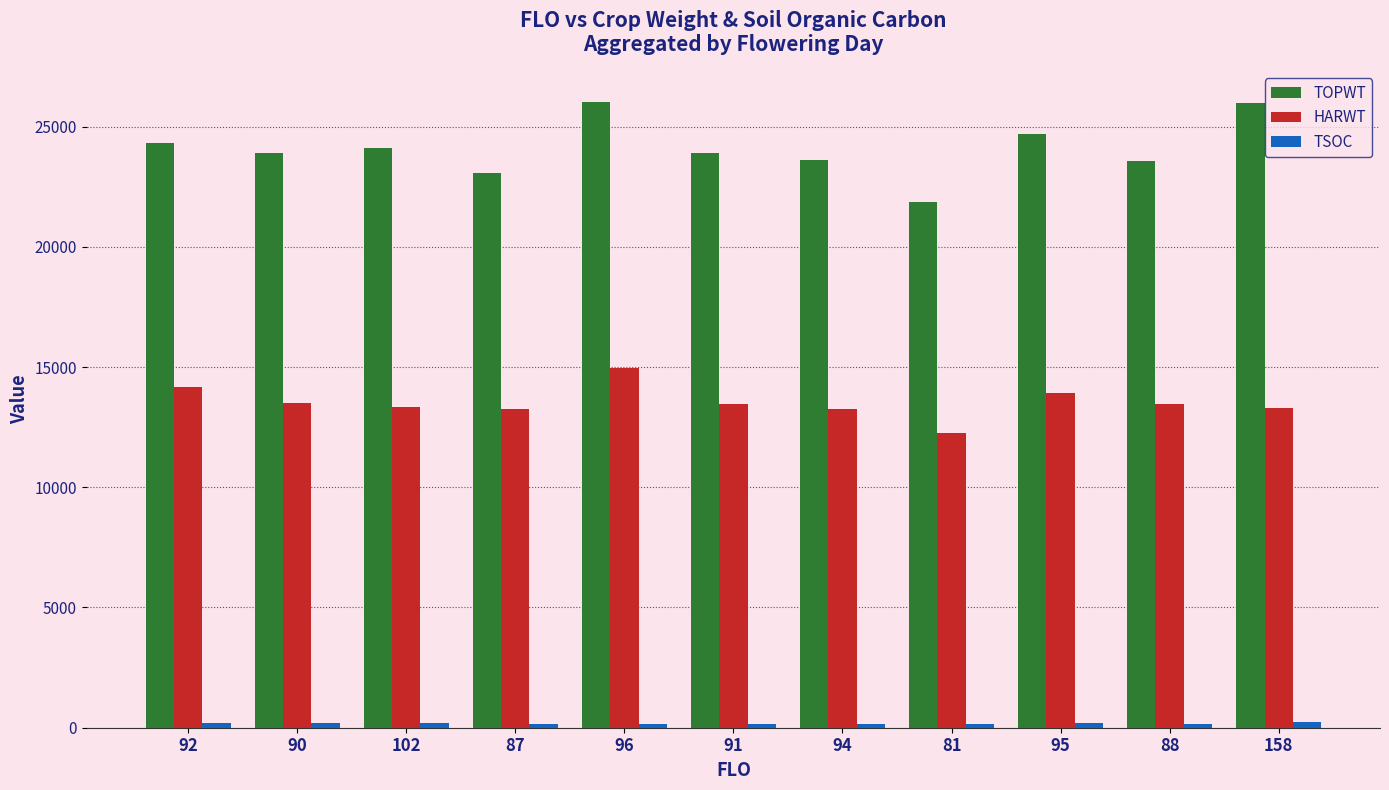

What is the difference between the maximum and minimum values in the HARWT series?

2704